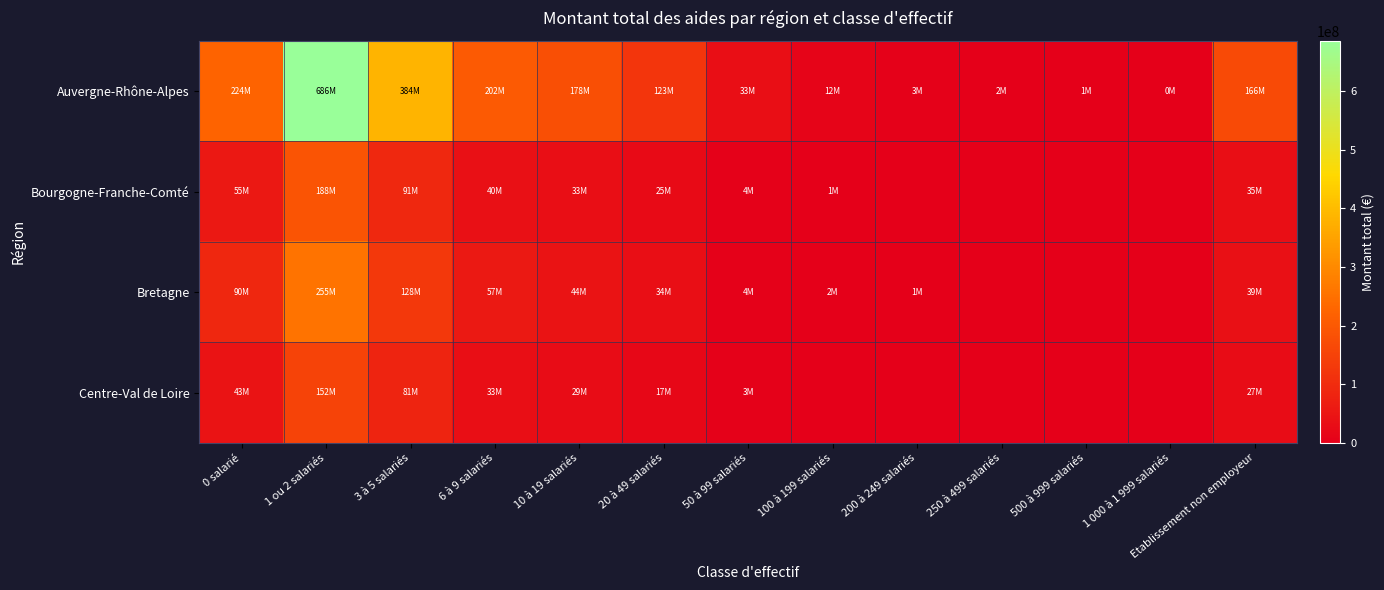

Which series has the largest range (max minus min)?

Auvergne-Rhône-Alpes